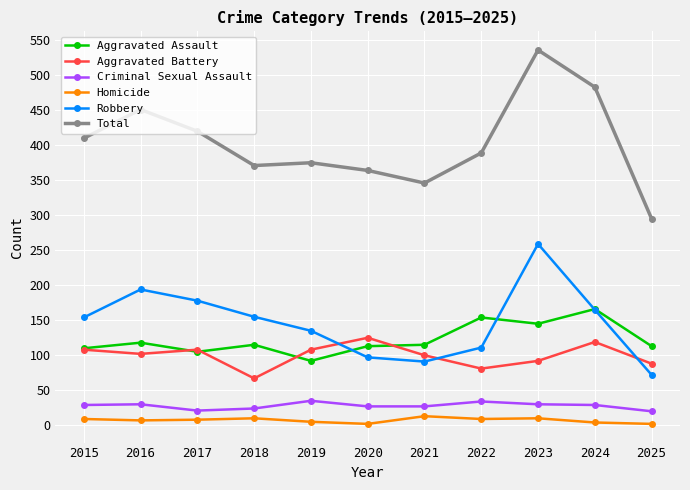

What are all the series names shown in the legend?

Aggravated Assault, Aggravated Battery, Criminal Sexual Assault, Homicide, Robbery, Total